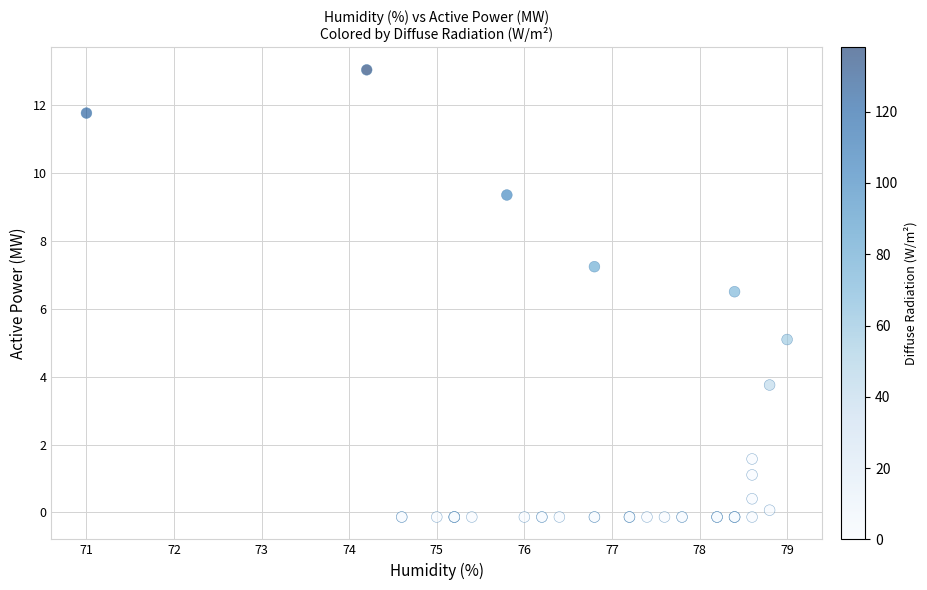

What Y value in the scatter plot is closest to 6?

6.5